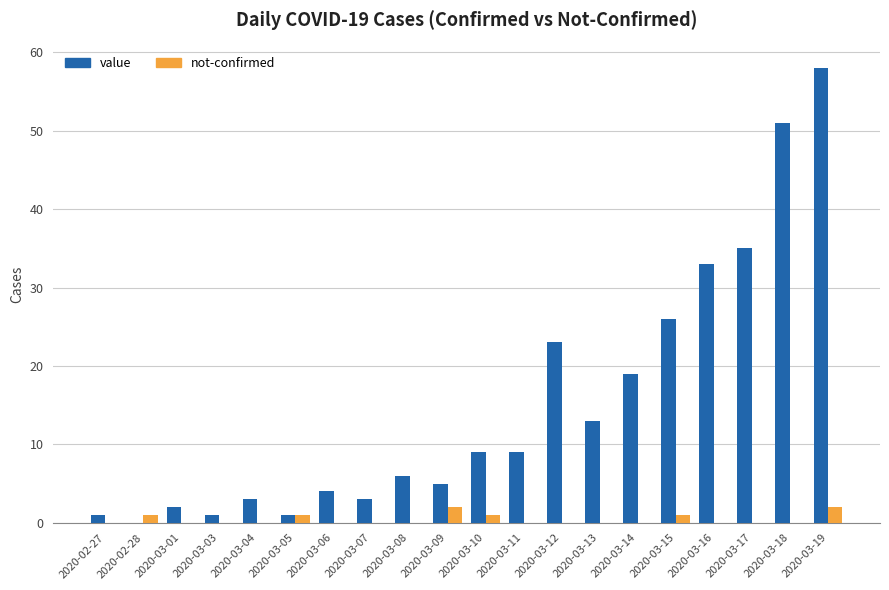

What is the sum of all not-confirmed values?

8